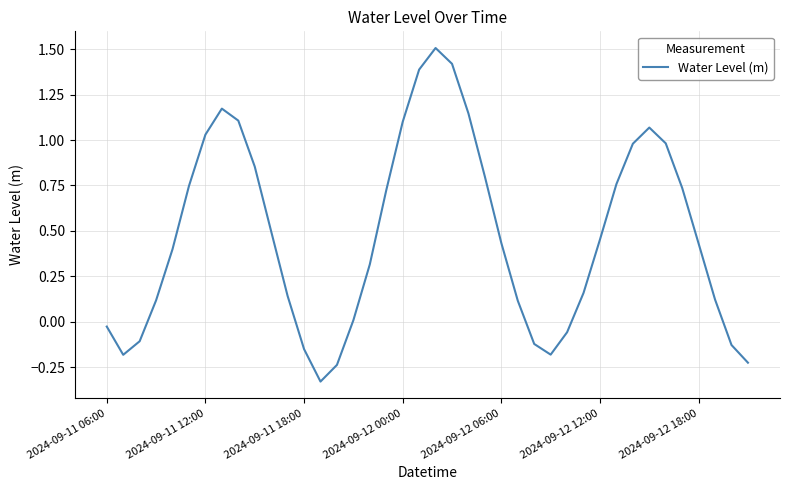

What is the difference between the maximum and minimum values?

1.8